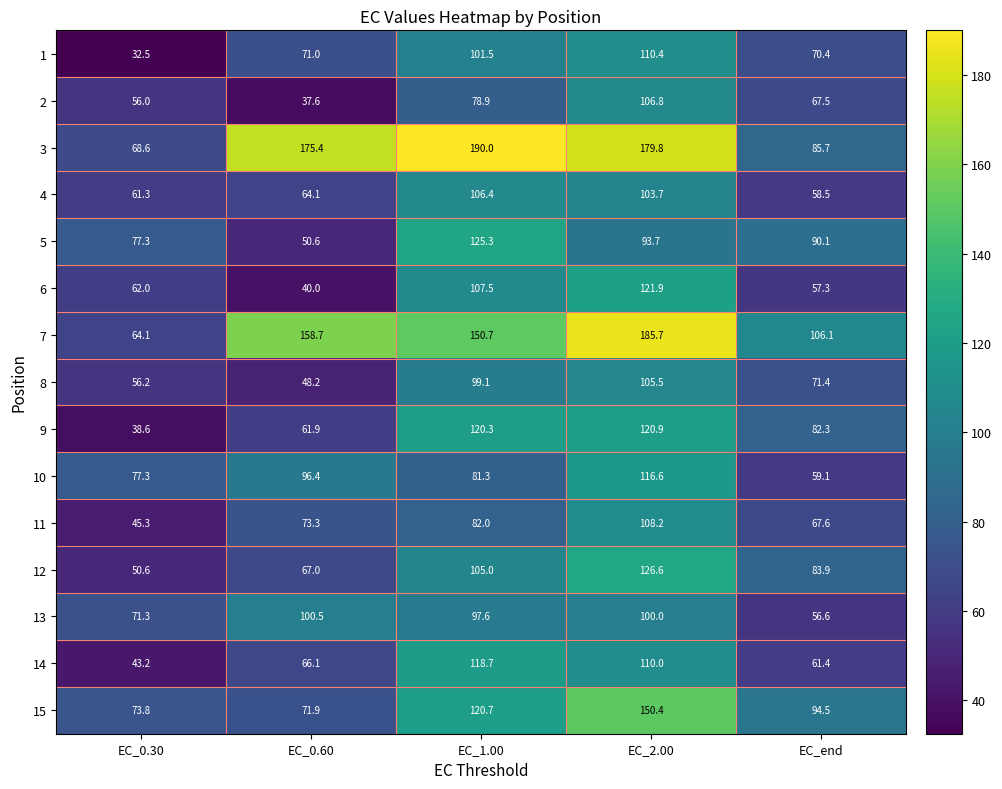

How many data points in 12 are above 83?

3